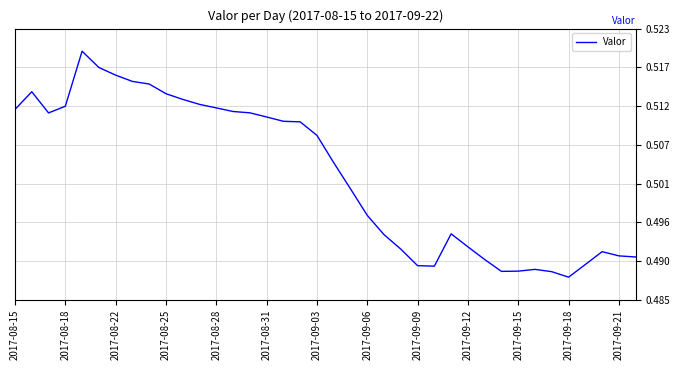

Does the chart display data point markers on the line(s)?

No